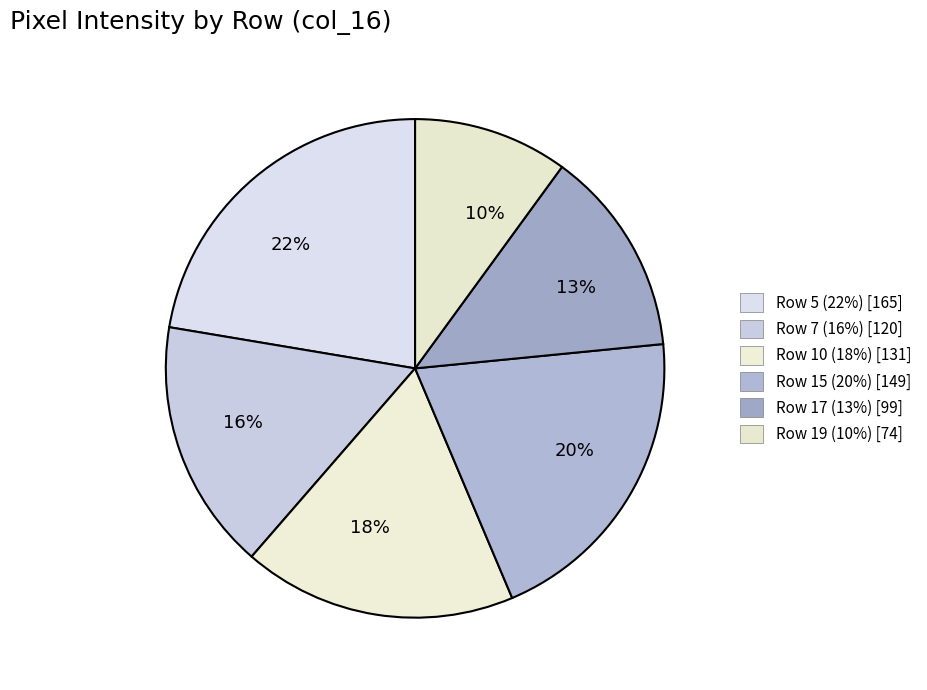

How many segments does this pie chart have?

6